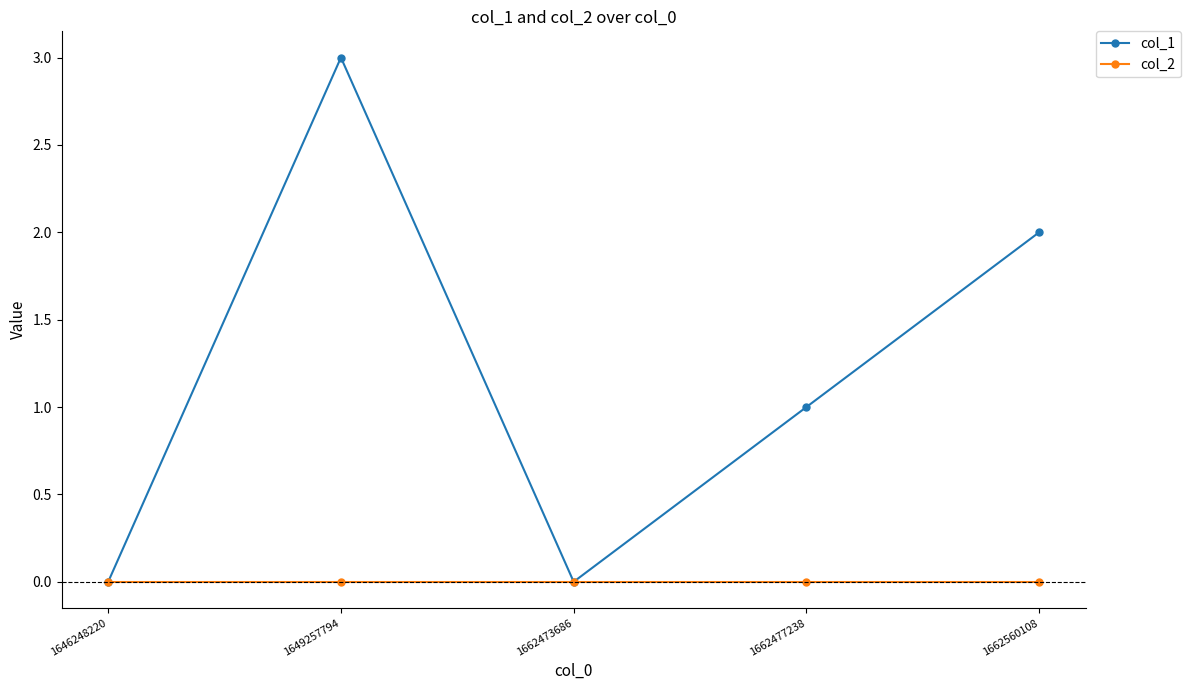

What is the sum of the col_1 values at 1662560108 and 1649257794?

5